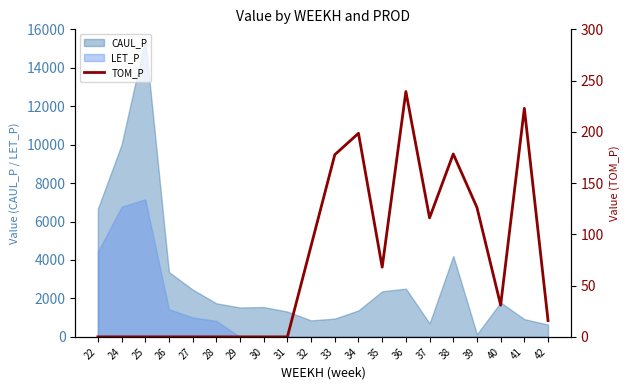

What is the highest value of the CAUL_P series?

15511.4